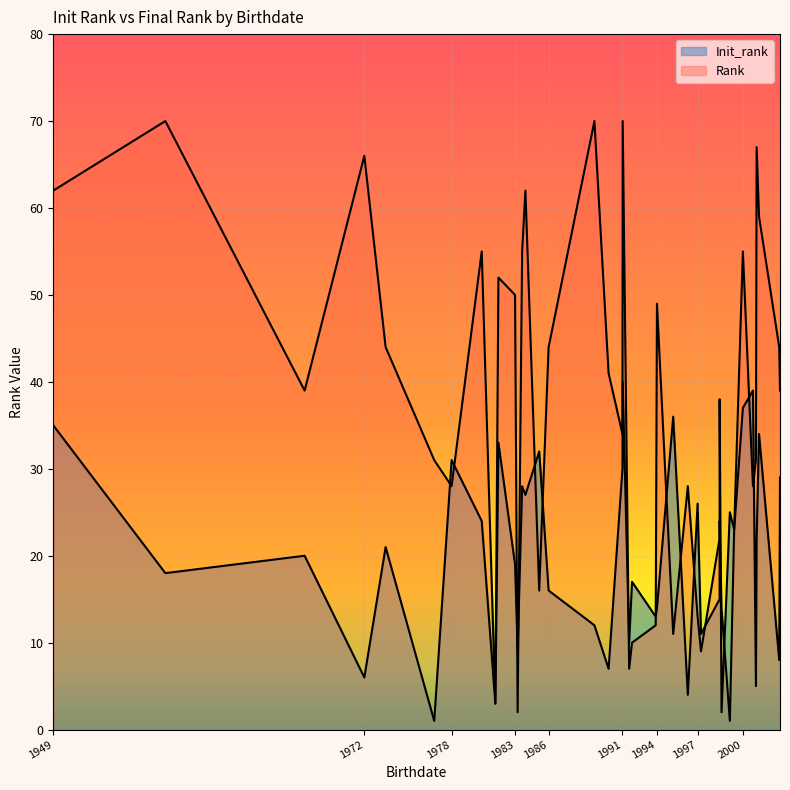

Which label corresponds to the largest value in the chart?

1989-05-26